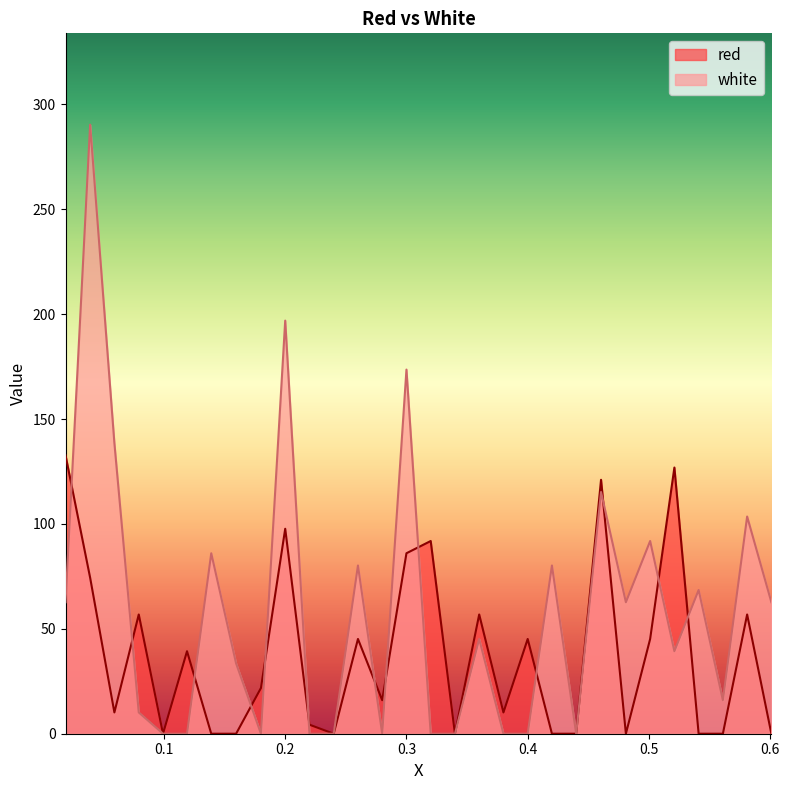

Reading right to left, list all the values displayed in this chart.

red: 0.0	56.8	0.0	0.0	126.9	45.2	0.0	121.0	0.0	0.0	45.2	10.1	56.8	0.0	91.8	86.0	16.0	45.2	0.0	4.3	97.7	21.8	0.0	0.0	39.3	0.0	56.8	10.1	74.3	132.7
white: 62.7	103.5	16.0	68.5	39.3	91.8	62.7	115.2	0.0	80.2	0.0	0.0	45.2	0.0	0.0	173.6	0.0	80.2	0.0	0.0	196.9	0.0	33.5	86.0	0.0	0.0	10.1	138.5	290.3	62.7